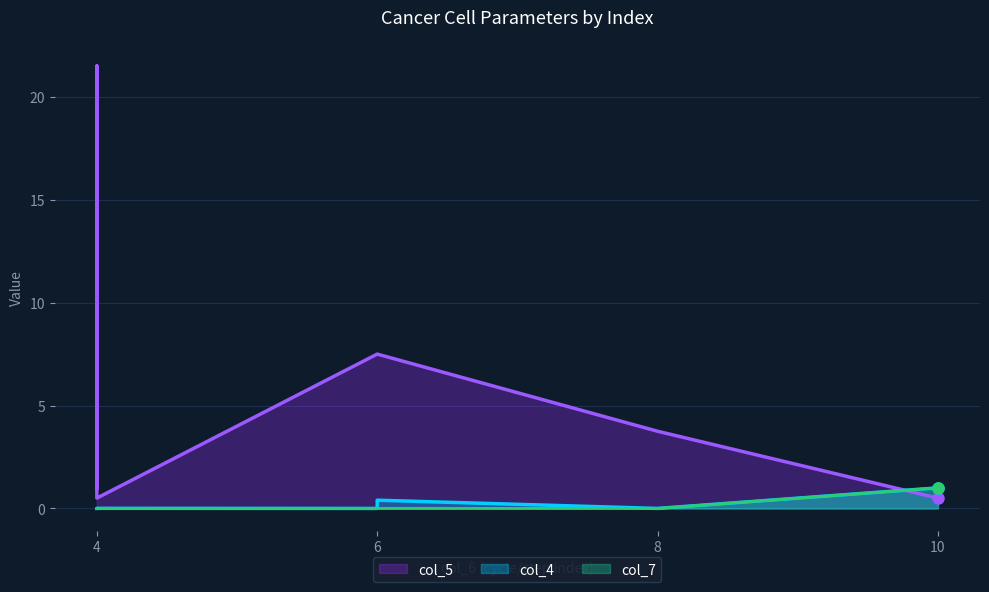

Which series changed the most between 4 and 4?

col_5